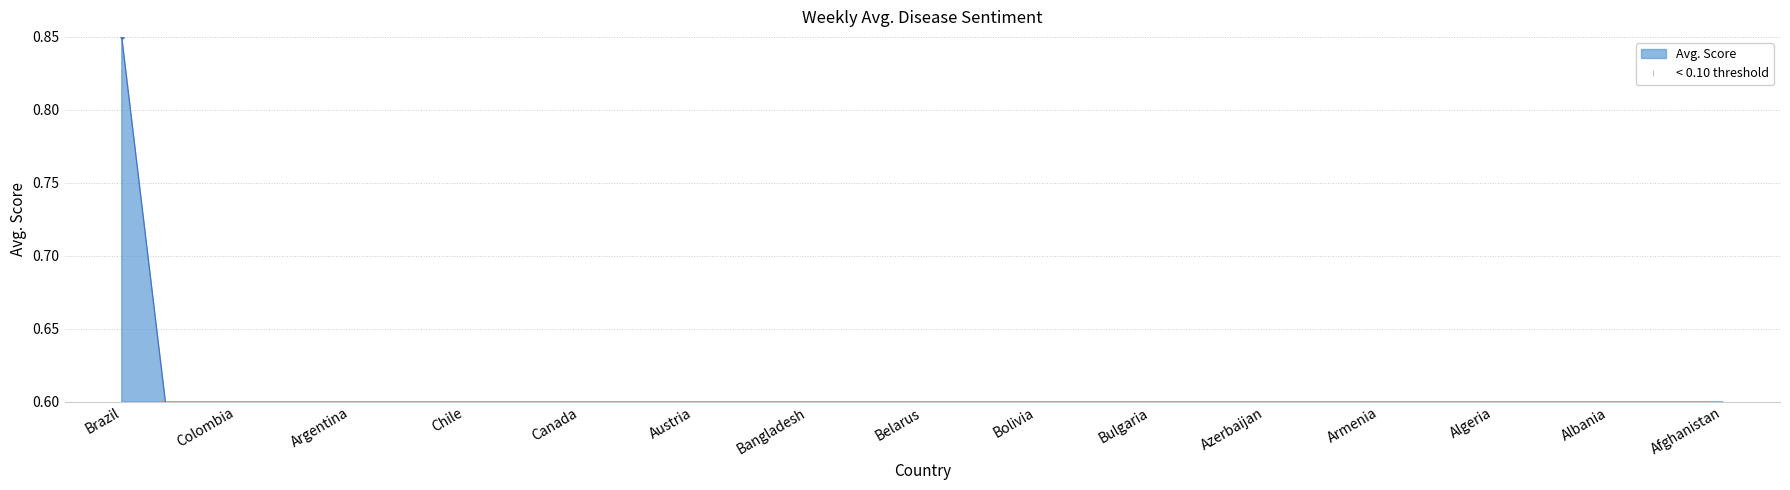

How many interior local valleys (lower than both neighbors) does the data have?

3